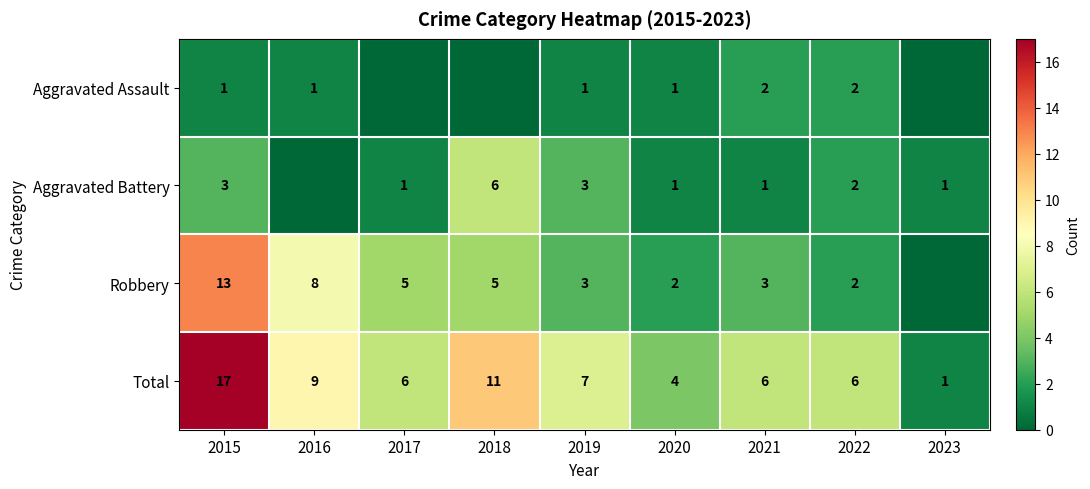

What is the approximate value of Total at 2021, to the nearest 10?

10